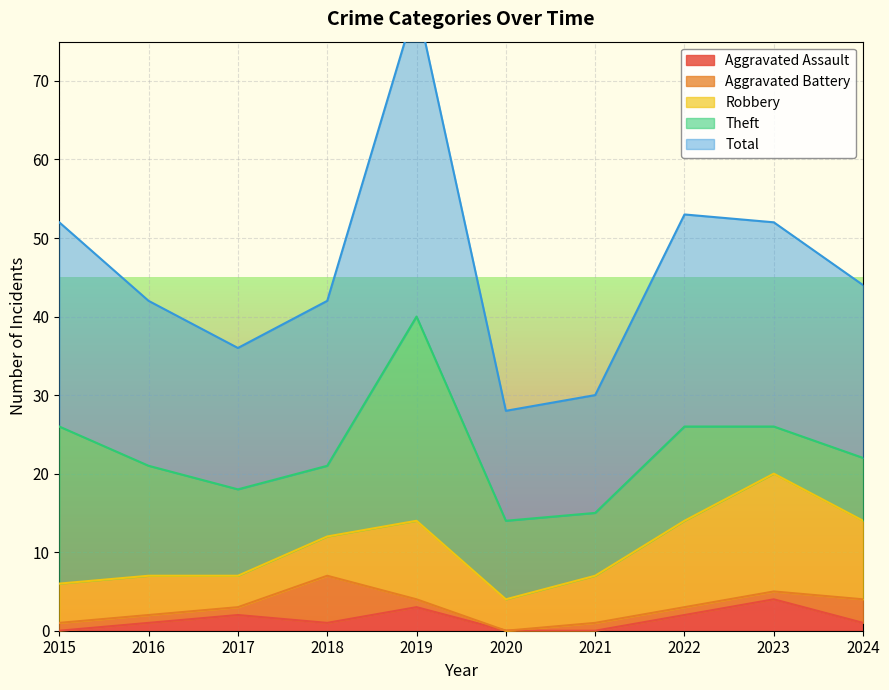

What is the value of the Aggravated Assault point at the 5th from the left?

3